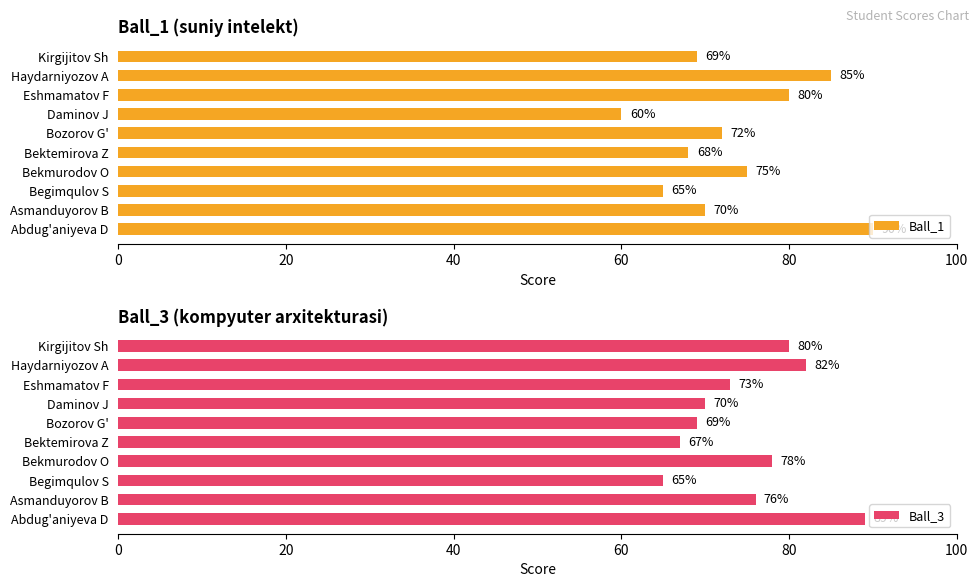

List the labels in order of Ball_1 value, largest first.

Abdug'aniyeva D, Haydarniyozov A, Eshmamatov F, Bekmurodov O, Bozorov G', Asmanduyorov B, Kirgijitov Sh, Bektemirova Z, Begimqulov S, Daminov J